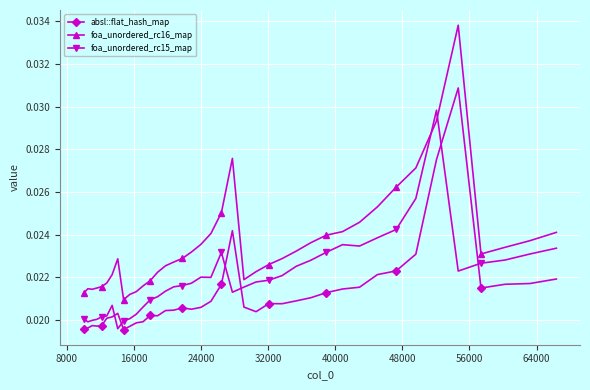

Count the foa_unordered_rc15_map values in the range 0 to 1.

40